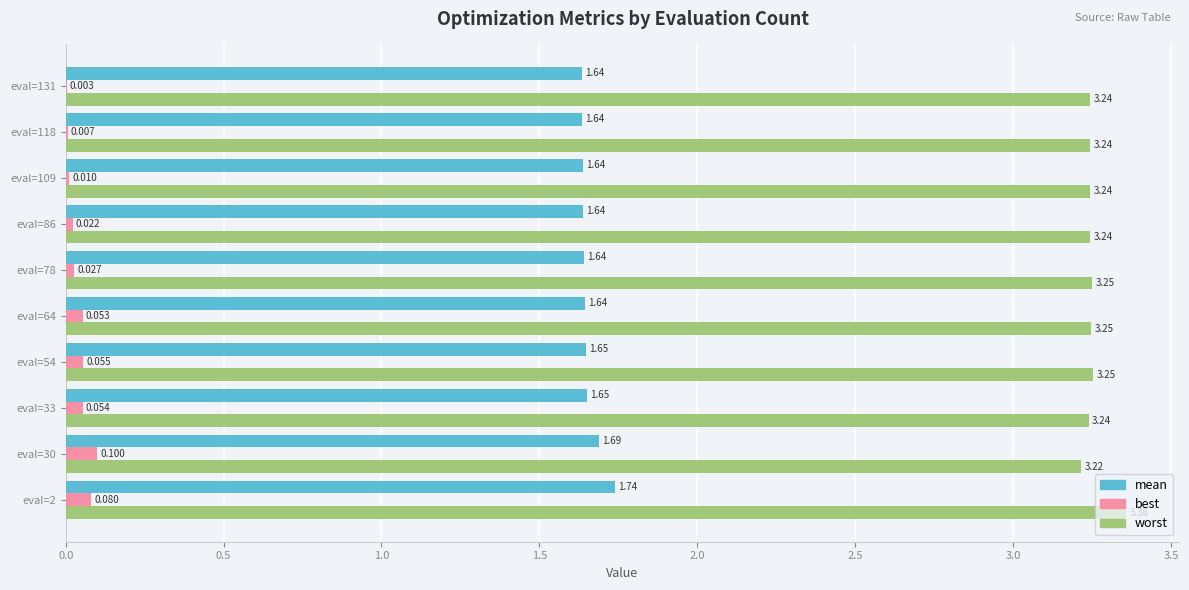

Which series changed the most between eval=86 and eval=109?

best